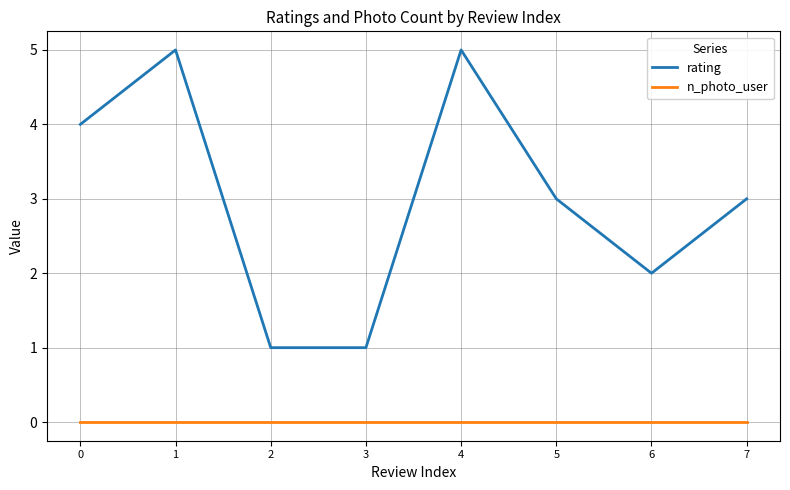

Read the rating value at 3.

1